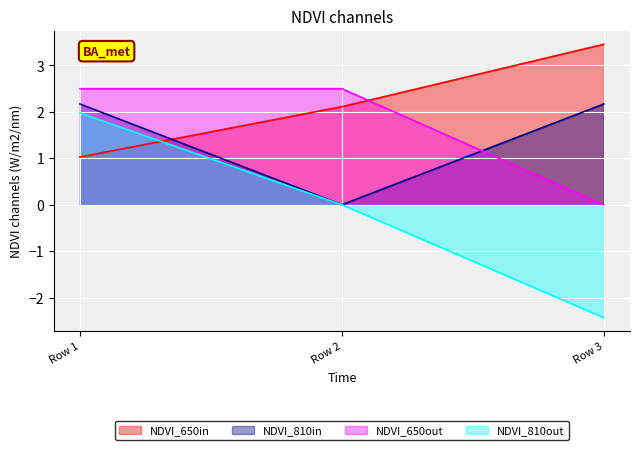

True or false: NDVI_810in has a value of 2.2 at Row 1.

True